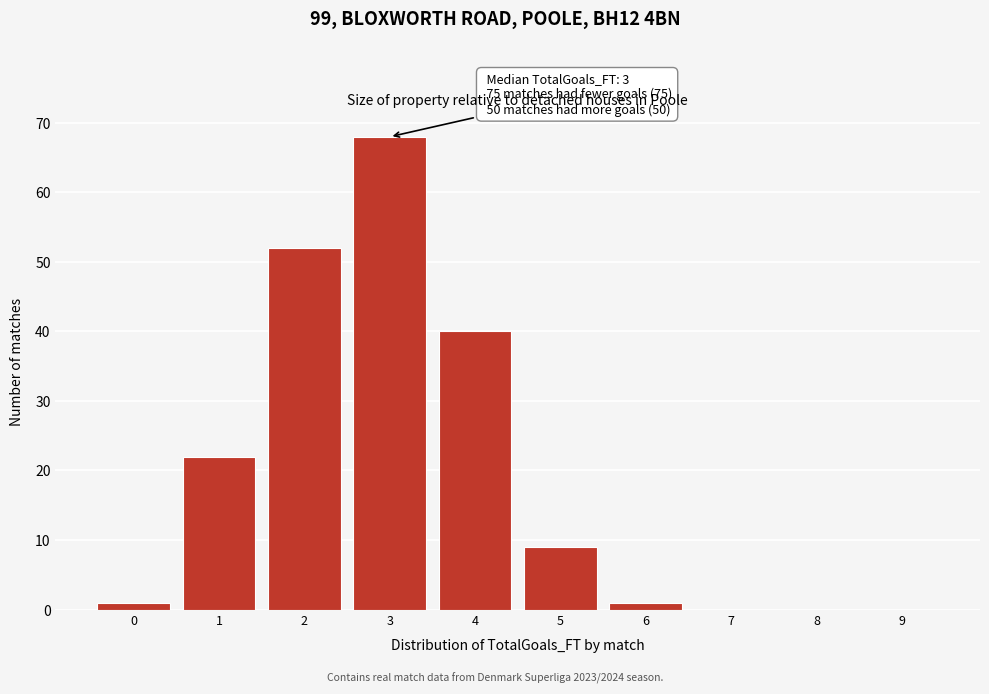

Reading left to right, what are all the values shown in this chart?

0=1	1=22	2=52	3=68	4=40	5=9	6=1	7=0	8=0	9=0